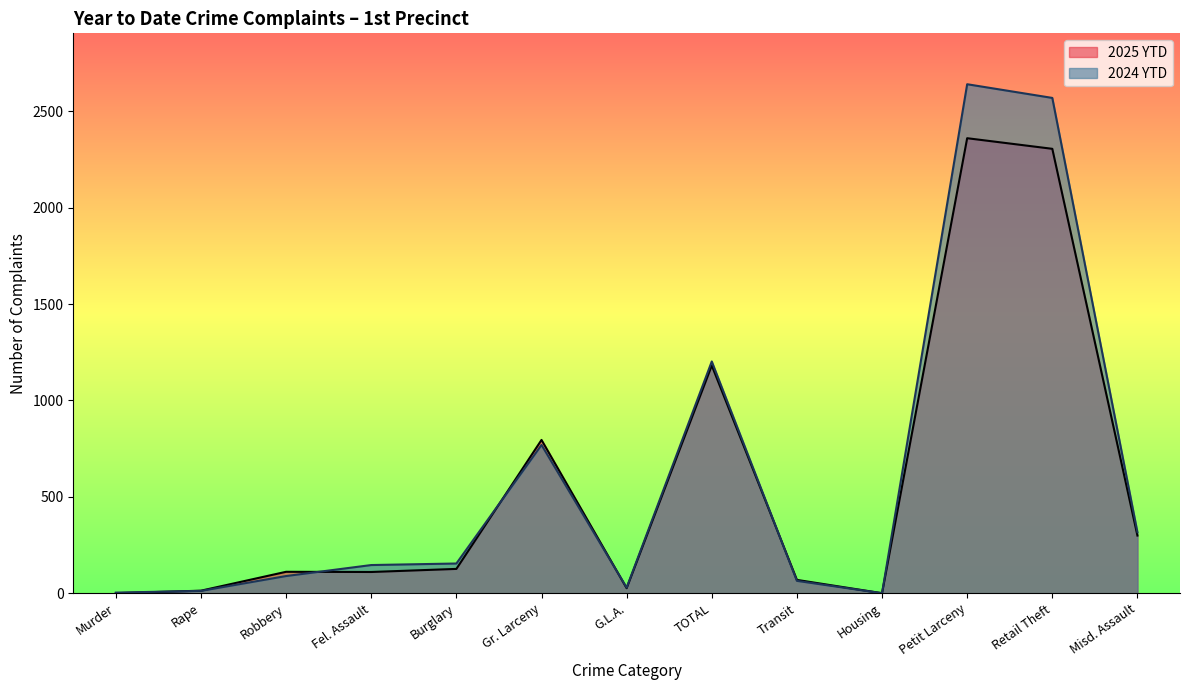

What are all the series names shown in the legend?

2025 YTD, 2024 YTD